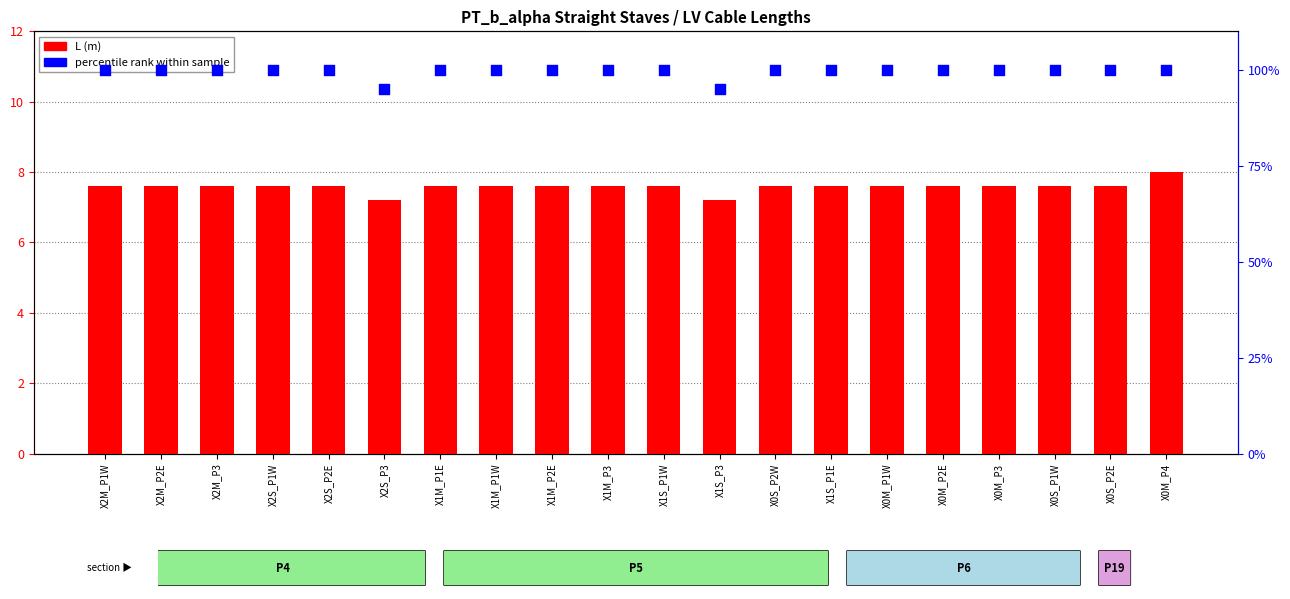

Which series reaches the maximum Y coordinate?

percentile rank